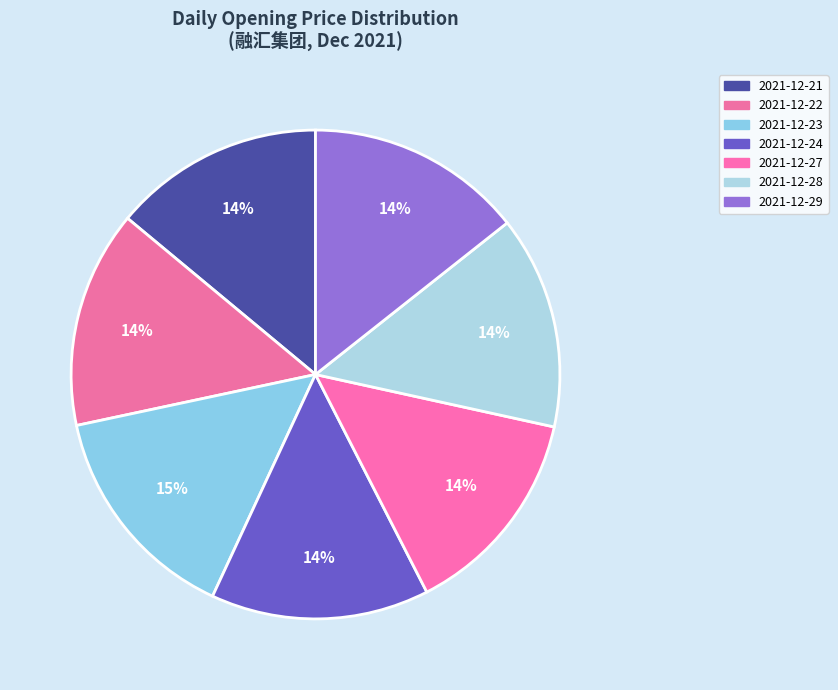

How much of the chart is everything except 2021-12-29?

85.7%